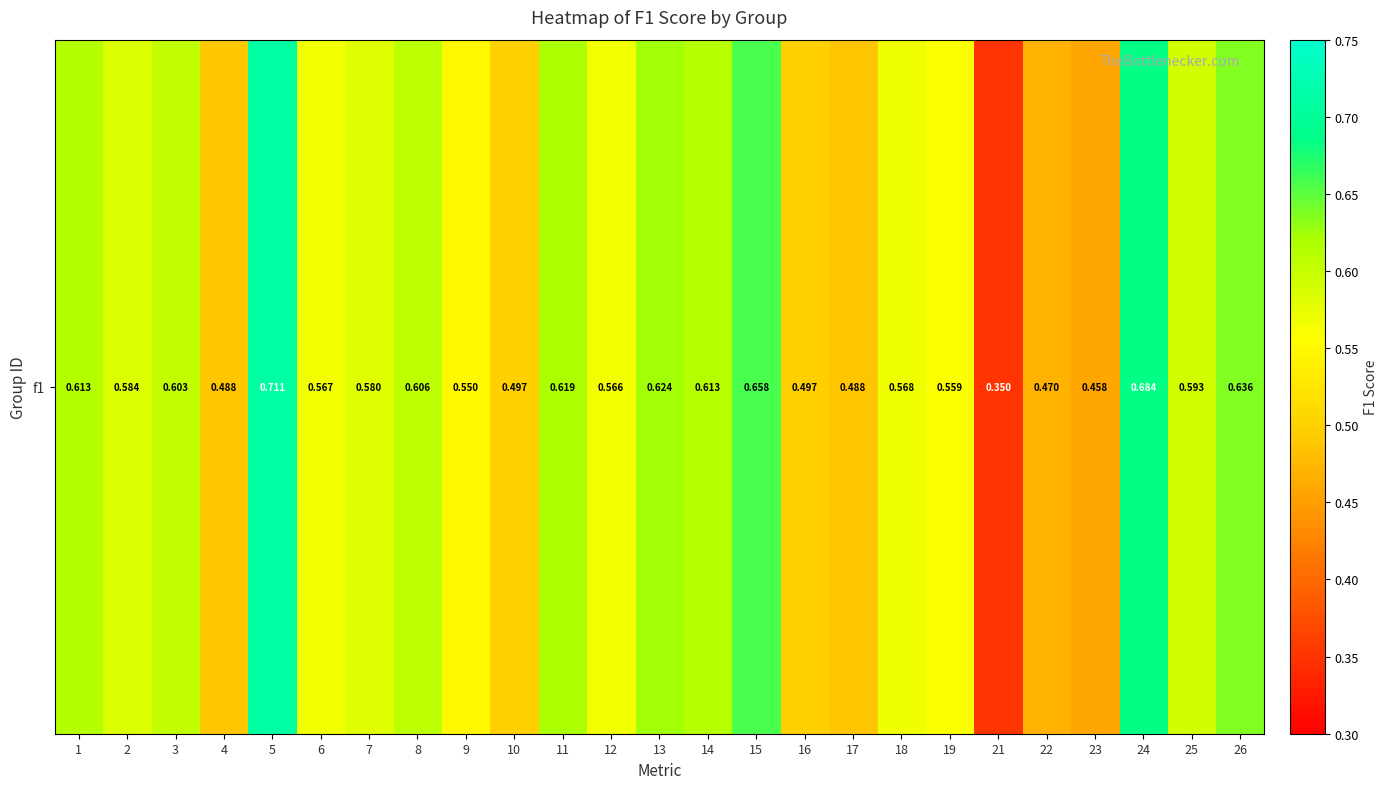

What is the minimum value shown in the chart?

0.3